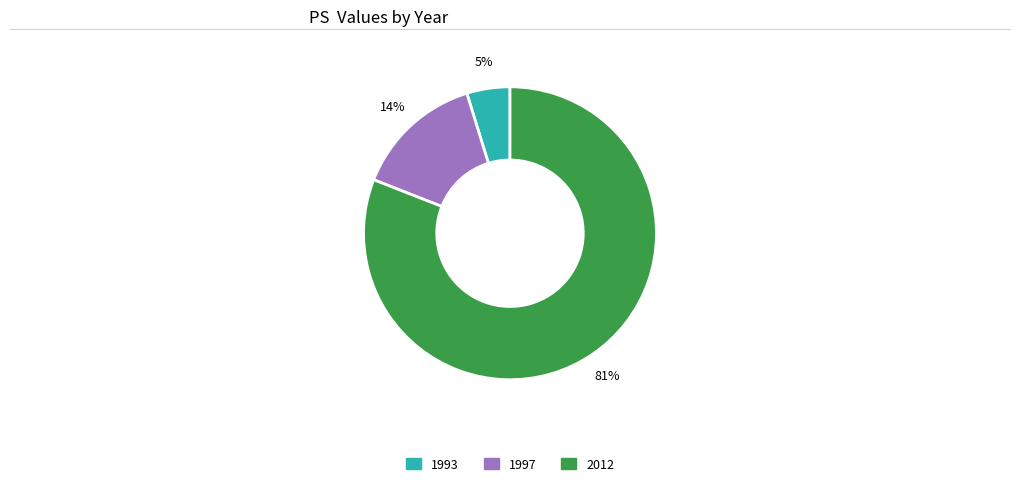

Is there a majority slice in this chart?

Yes